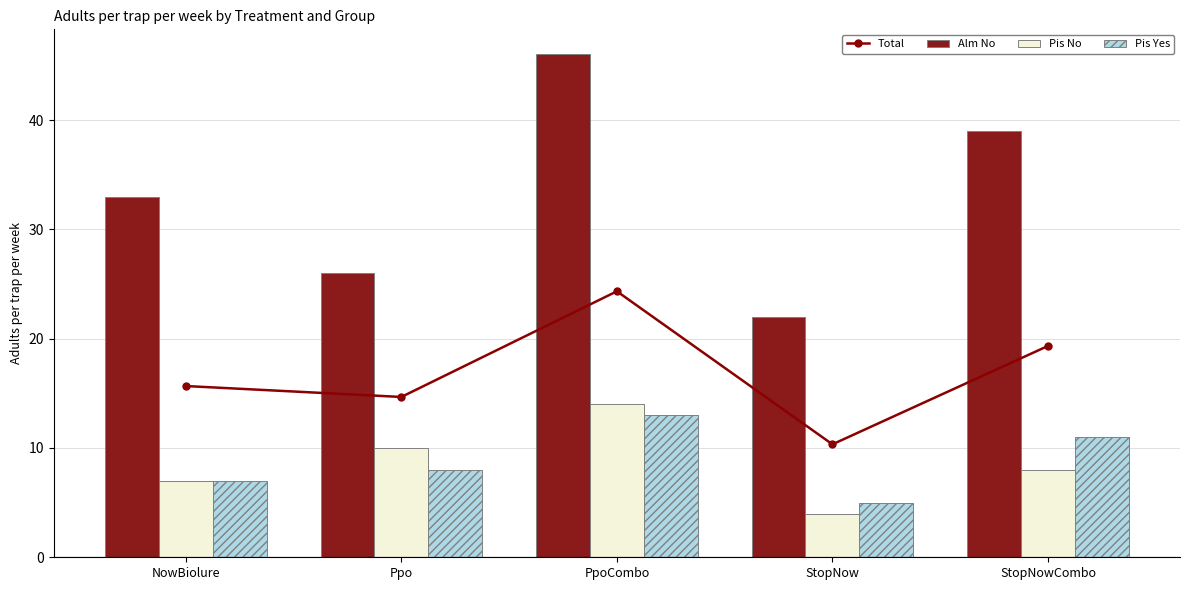

At which category is the sum across all series the highest?

PpoCombo